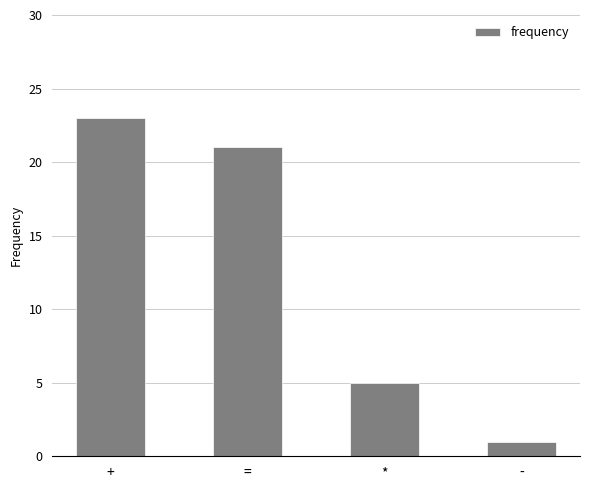

Between + and =, which is larger?

+